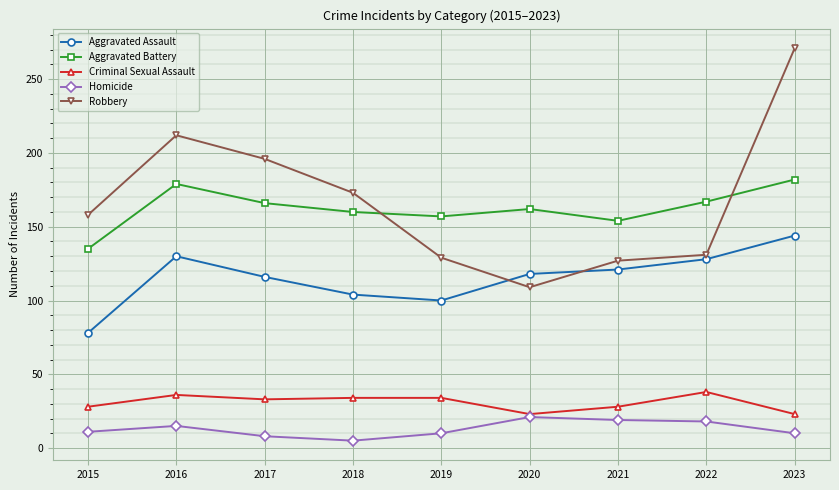

True or false: Criminal Sexual Assault and Aggravated Assault cross at least once.

False